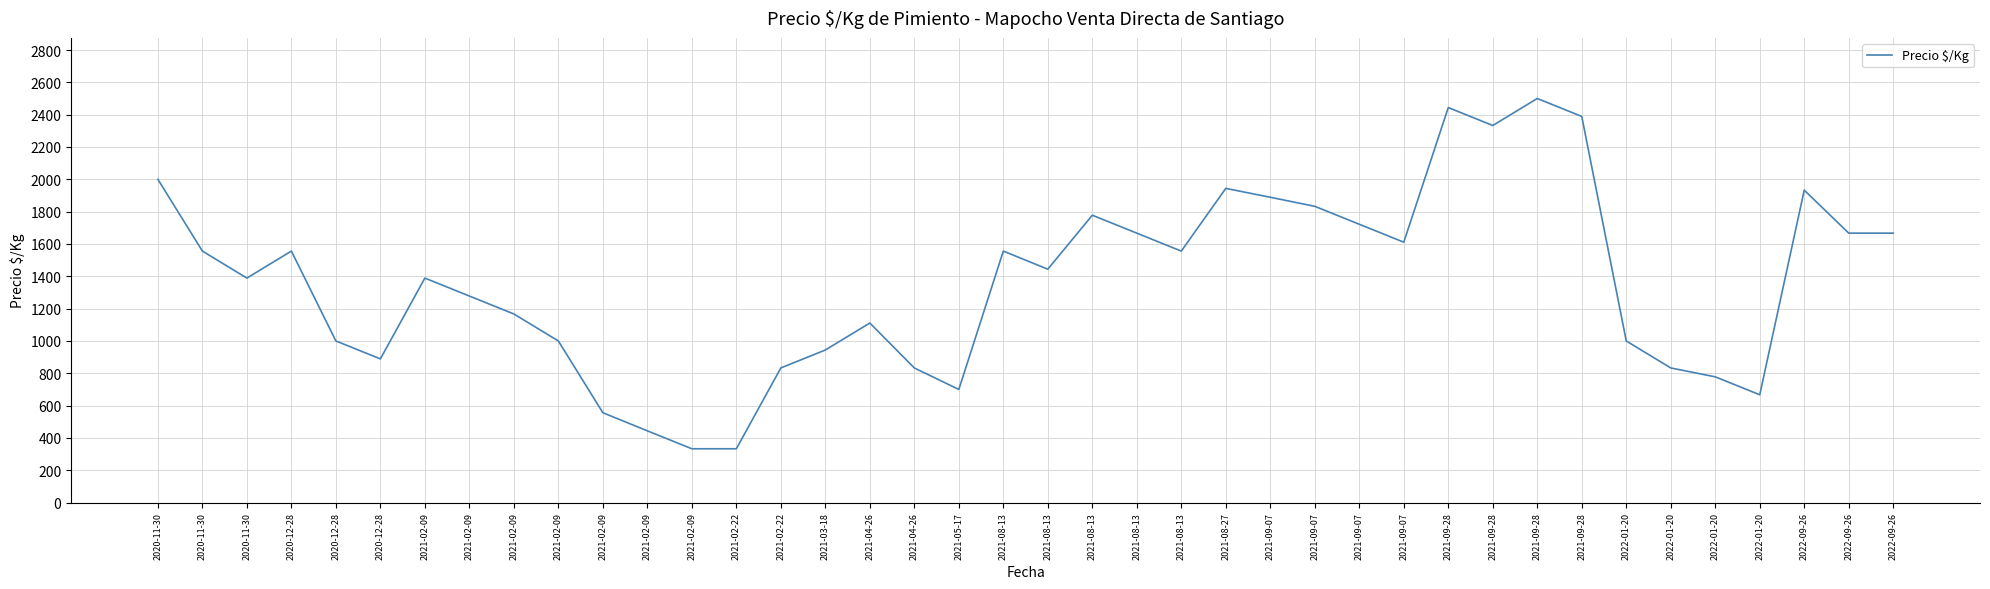

How many interior local peaks (higher than both neighbors) does the data have?

9